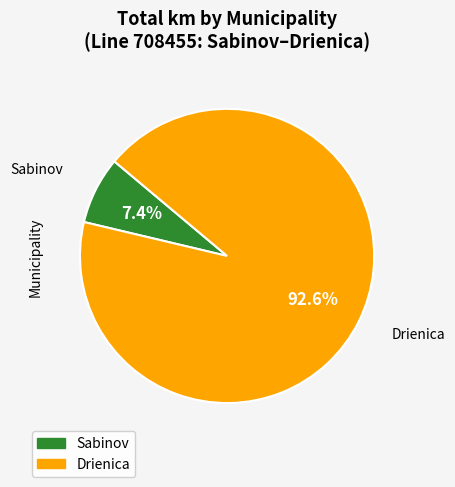

Rank the categories by value from highest to lowest.

Drienica, Sabinov